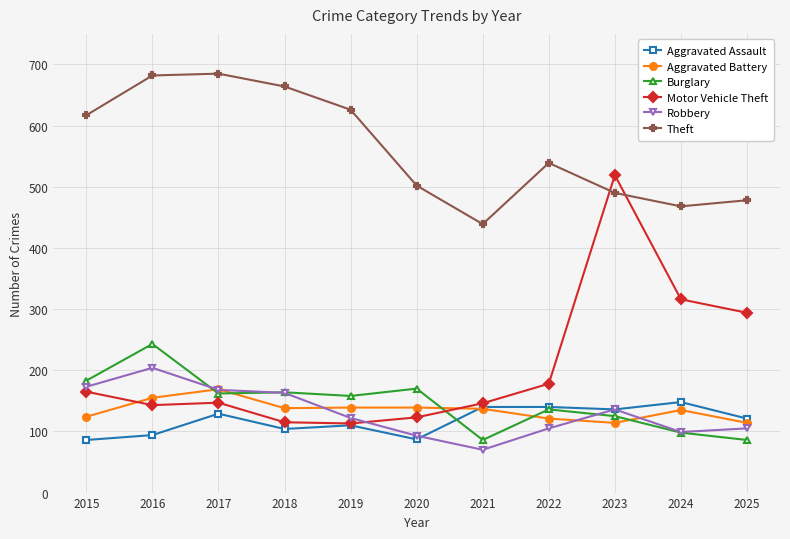

What is the total value across all series at 2024?

1264